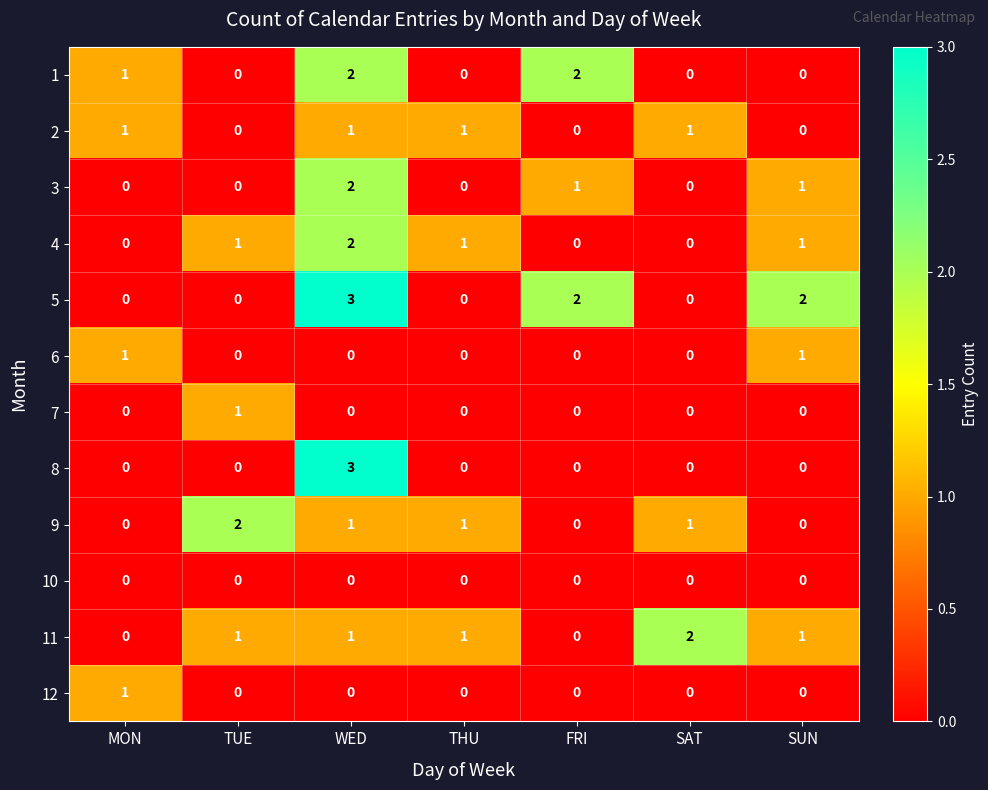

What is the total value across all series at WED?

15